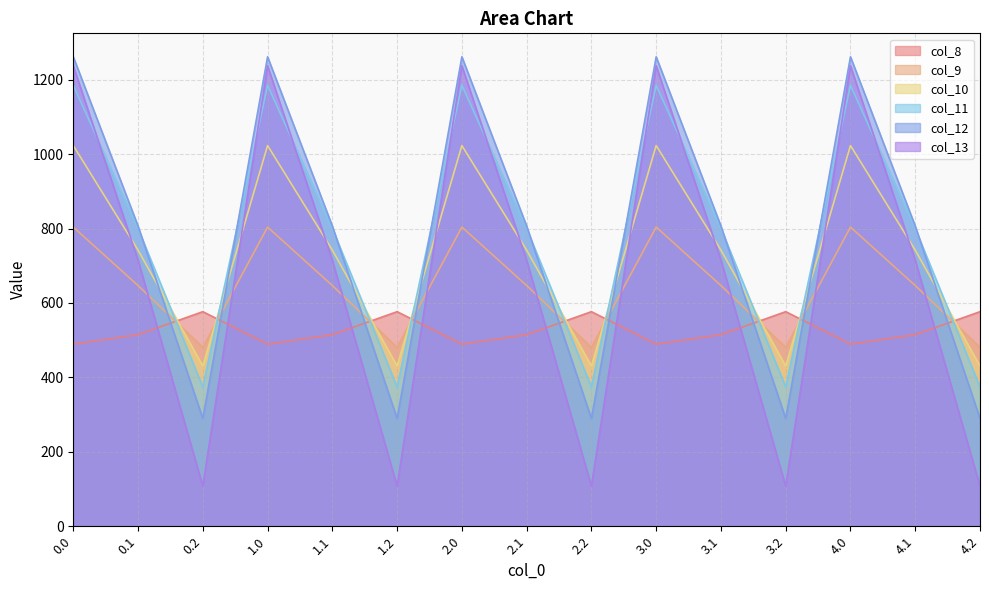

Reading left to right, what are all the values shown in this chart?

col_8: 489.3	514.8	576.6	489.3	514.8	576.6	489.3	514.8	576.6	489.3	514.8	576.6	489.3	514.8	576.6
col_9: 804.0	646.9	480.7	804.0	646.9	480.7	804.0	646.9	480.7	804.0	646.9	480.7	804.0	646.9	480.7
col_10: 1023.2	742.1	430.5	1023.2	742.1	430.5	1023.2	742.1	430.5	1023.2	742.1	430.5	1023.2	742.1	430.5
col_11: 1185.2	800.2	374.4	1185.2	800.2	374.4	1185.2	800.2	374.4	1185.2	800.2	374.4	1185.2	800.2	374.4
col_12: 1261.6	806.9	289.5	1261.6	806.9	289.5	1261.6	806.9	289.5	1261.6	806.9	289.5	1261.6	806.9	289.5
col_13: 1237.4	715.3	107.8	1237.4	715.3	107.8	1237.4	715.3	107.8	1237.4	715.3	107.8	1237.4	715.3	107.8